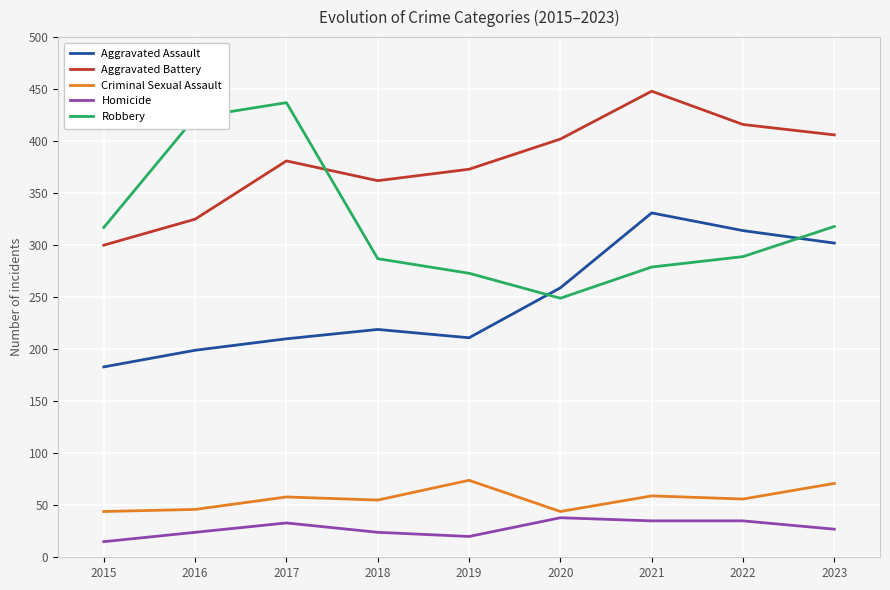

What are all the series names shown in the legend?

Aggravated Assault, Aggravated Battery, Criminal Sexual Assault, Homicide, Robbery